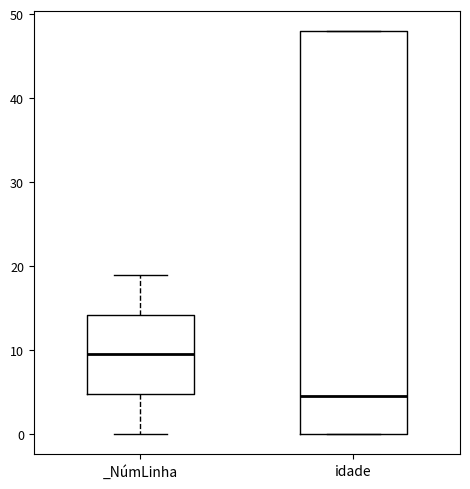

Which box's median line is the highest?

_NúmLinha